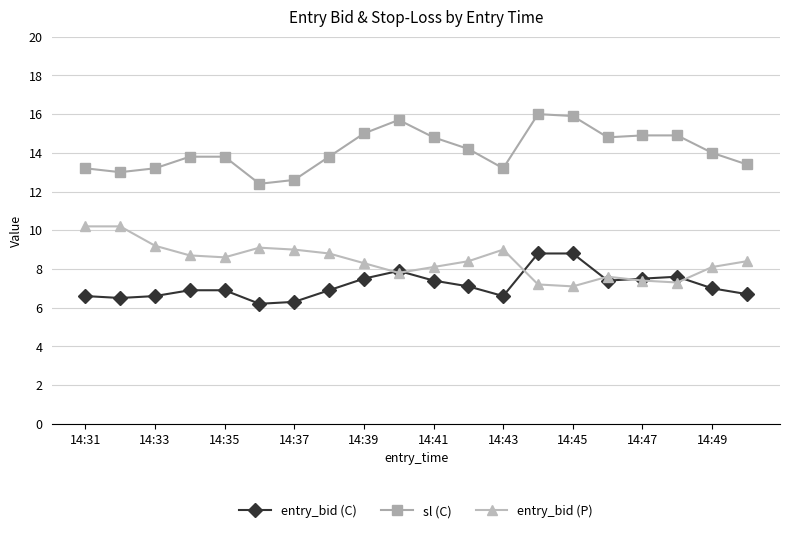

What is the lowest value of the entry_bid (C) series?

6.2